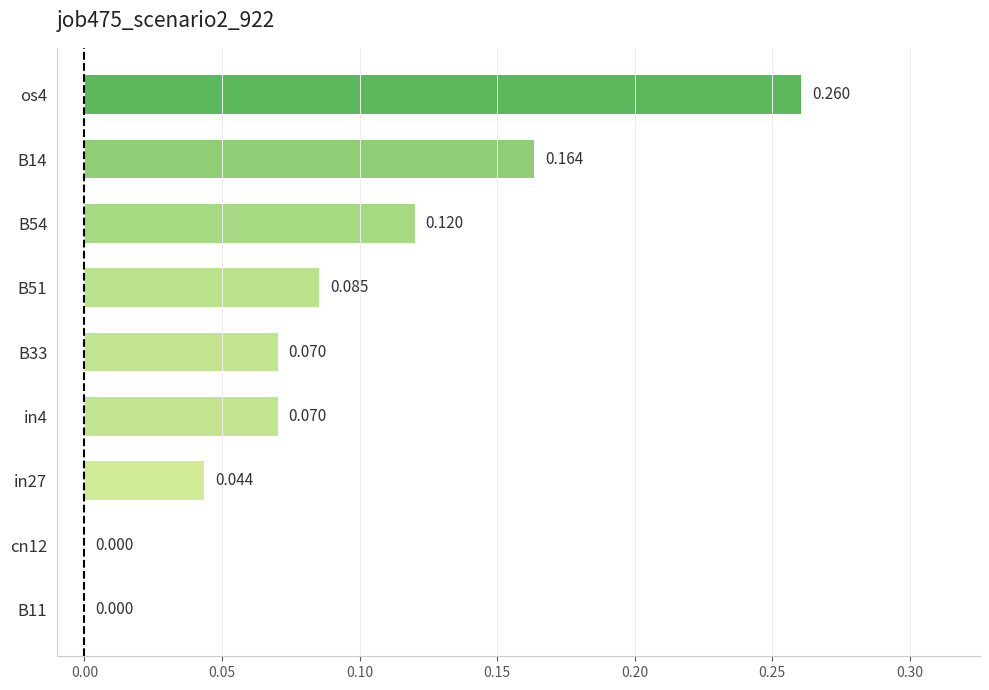

Does the chart contain stacked bars?

No